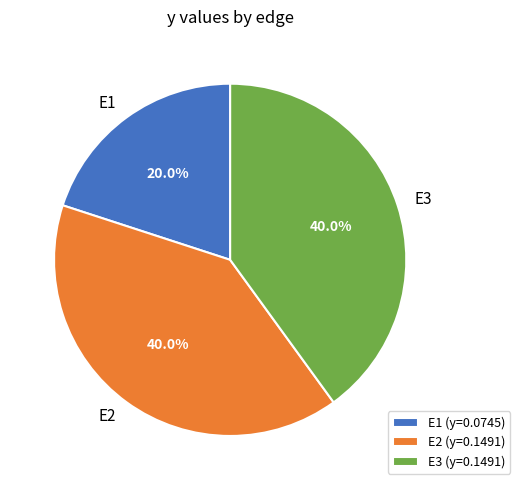

To the nearest percent, what percentage of the pie is E3?

40%